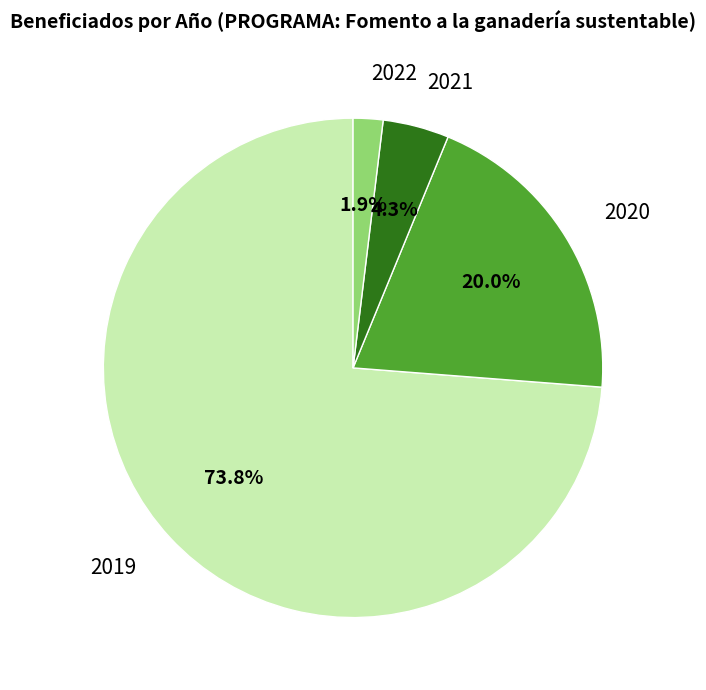

How many segments does this pie chart have?

4